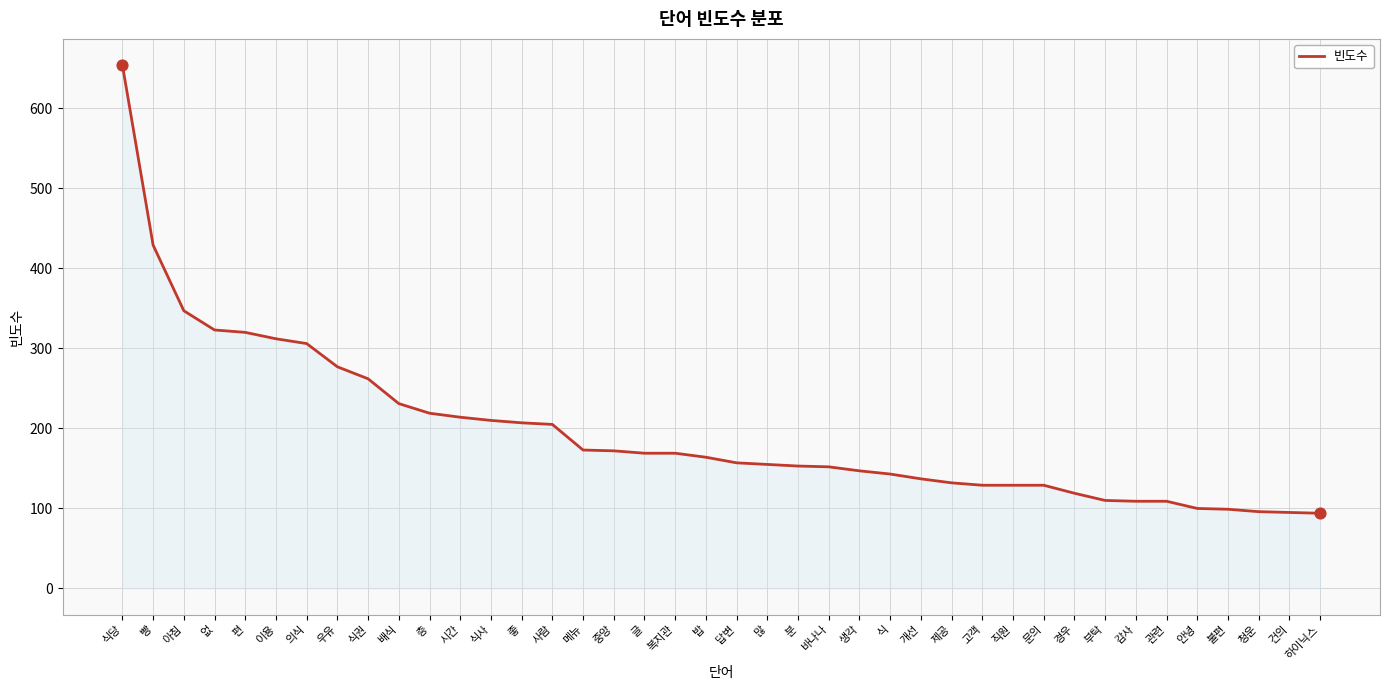

Approximately how many times larger is the value at 아침 compared to 식권?

1.3